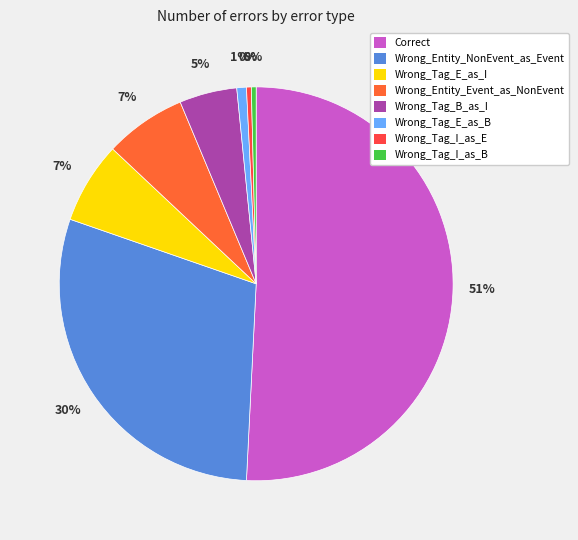

Which slice represents more than half of the pie?

Correct